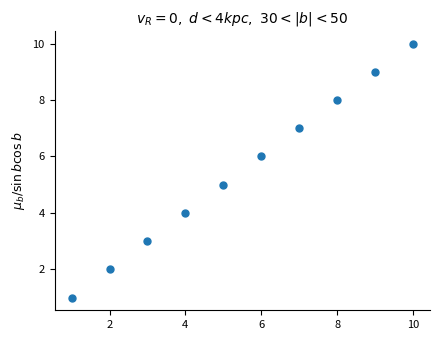

What is the range of Y values (max minus min)?

9